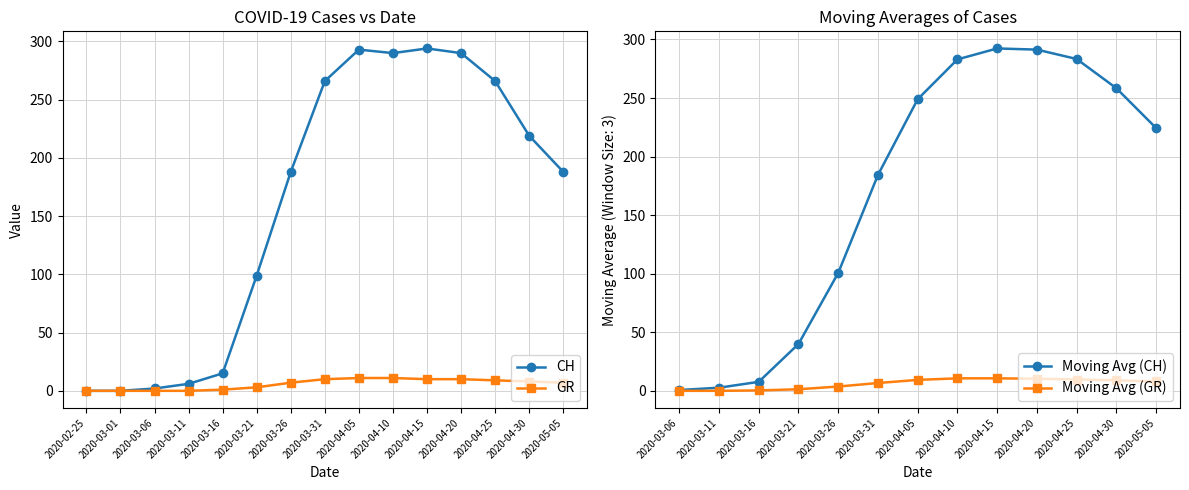

Is the value of GR at 2020-04-25 greater than the value of CH at 2020-04-15?

No